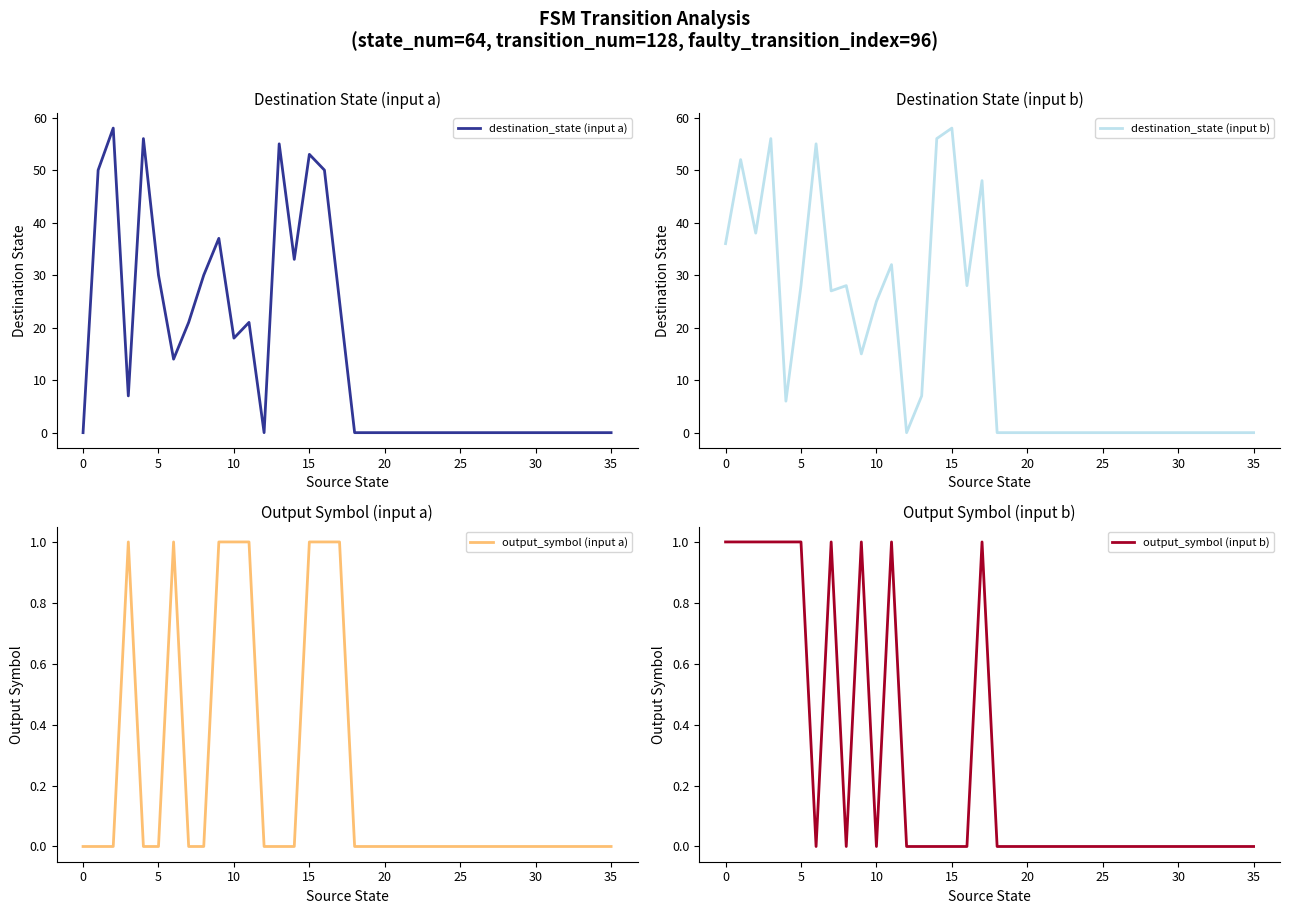

Is it true that destination_state (input a) equals 85 at 13?

False